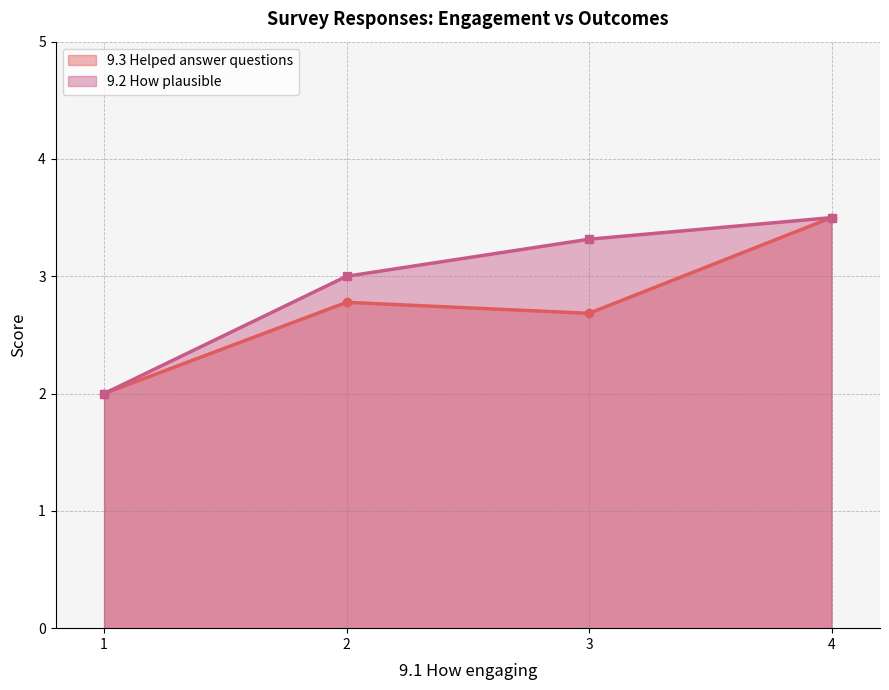

In 9.3 Helped answer questions, how many points are higher than both neighbors (excluding endpoints)?

1